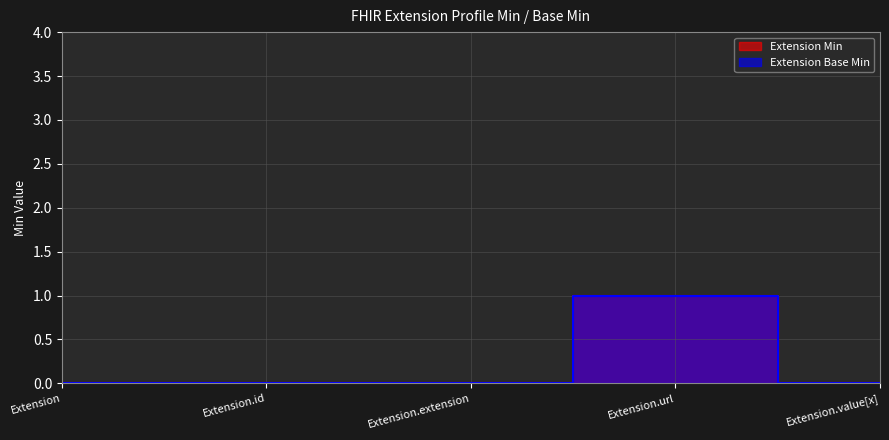

True or false: Extension Min has a value of 0 at Extension.

True